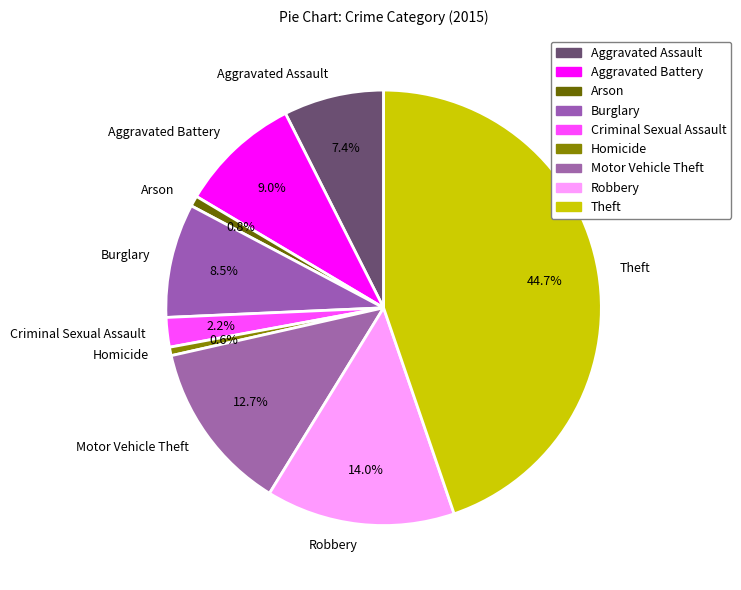

Which slice is the largest?

Theft